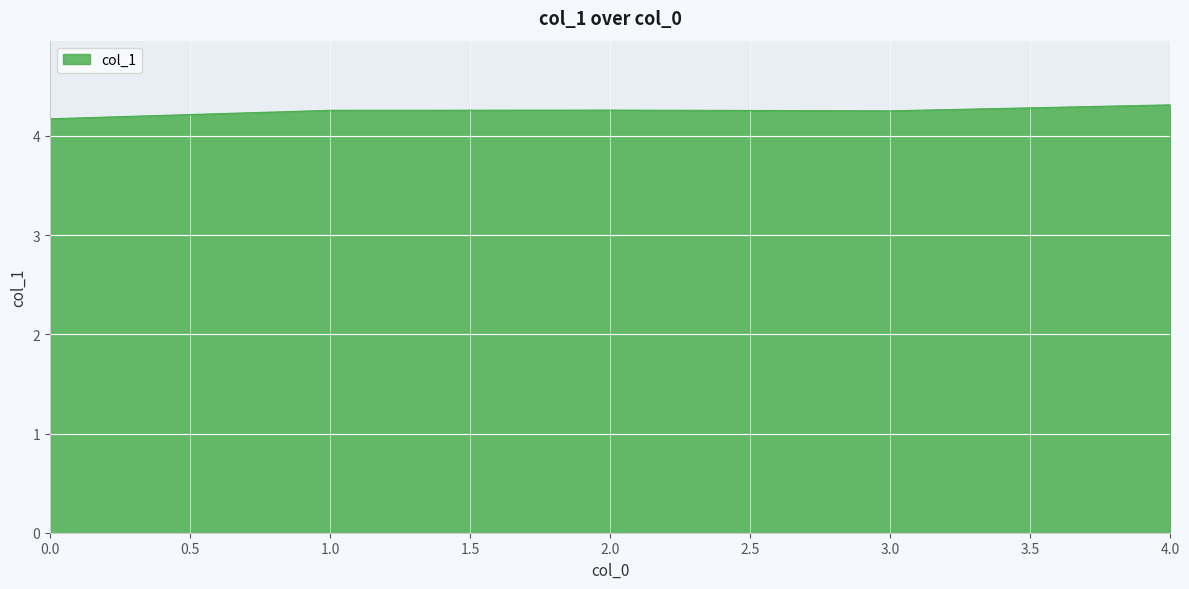

What is the ratio of the value at 1.0 to the value at 2.0?

1.0